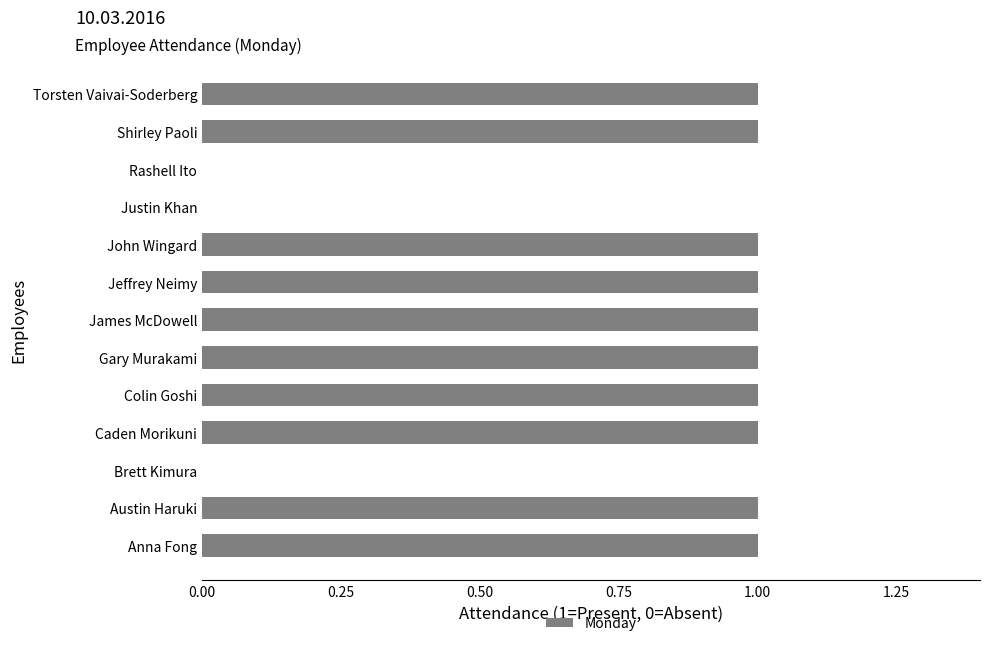

How many distinct data groups are displayed?

1